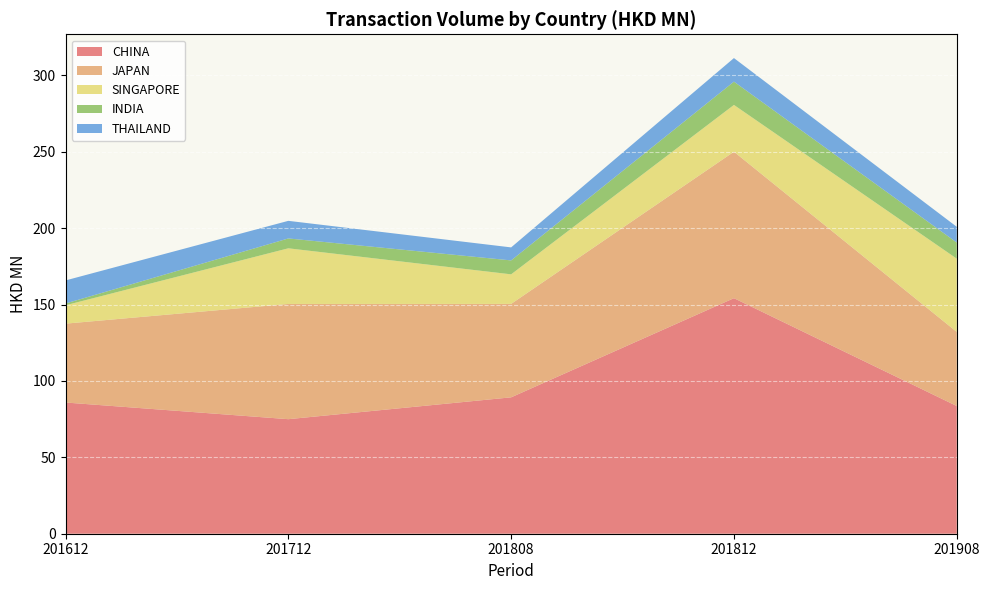

Reading left to right, list all the values displayed in this chart.

CHINA: 85.9	75.0	89.3	154.2	83.6
JAPAN: 51.6	75.4	61.2	95.9	48.5
SINGAPORE: 12.0	36.4	19.3	30.6	48.0
INDIA: 1.2	6.5	9.1	15.2	10.6
THAILAND: 15.1	11.5	8.5	15.4	10.3